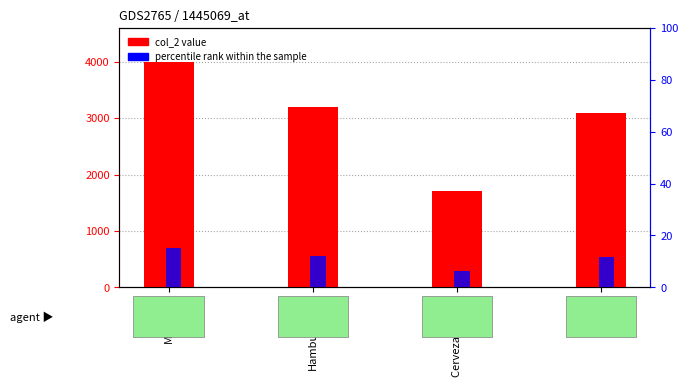

Rank the series by their average value, from highest to lowest.

col_2 value, percentile rank within the sample